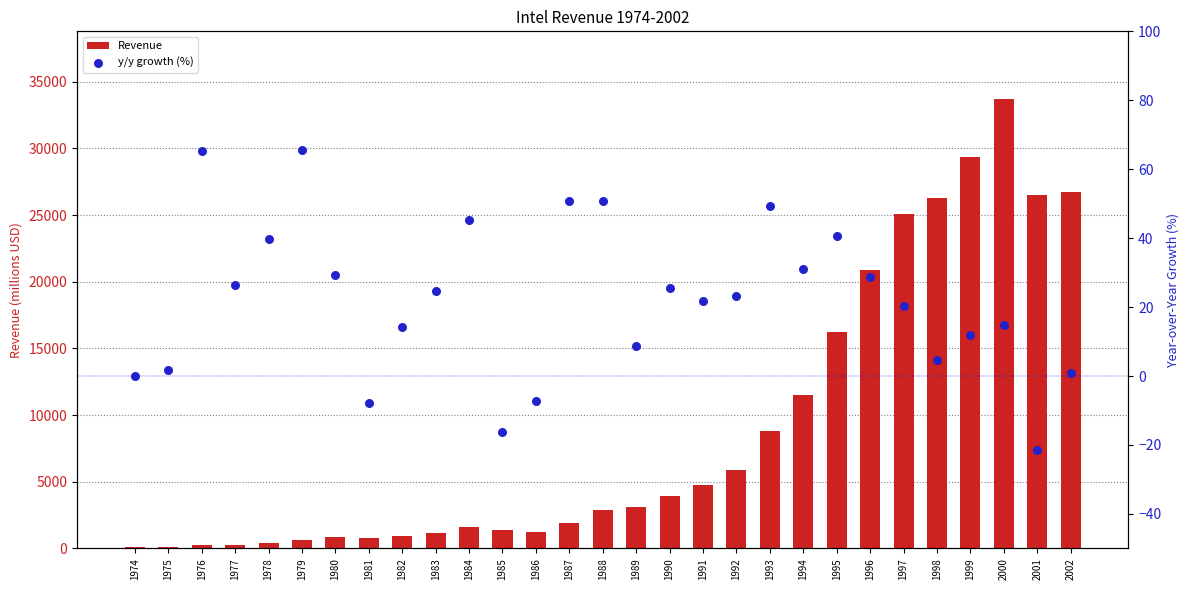

Which series has the widest spread of Y values?

Revenue